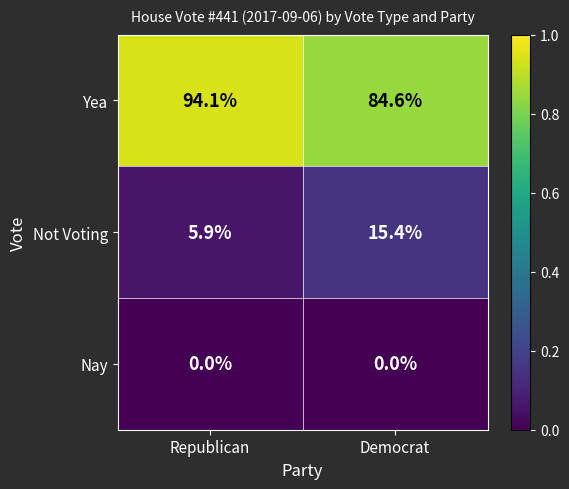

What is the difference between the highest and lowest values at Democrat?

84.6